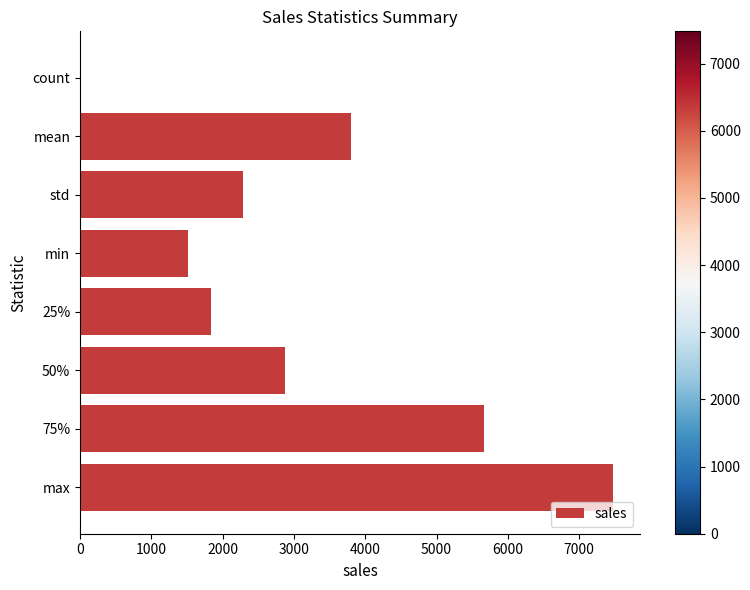

Between 75% and std, which is larger?

75%